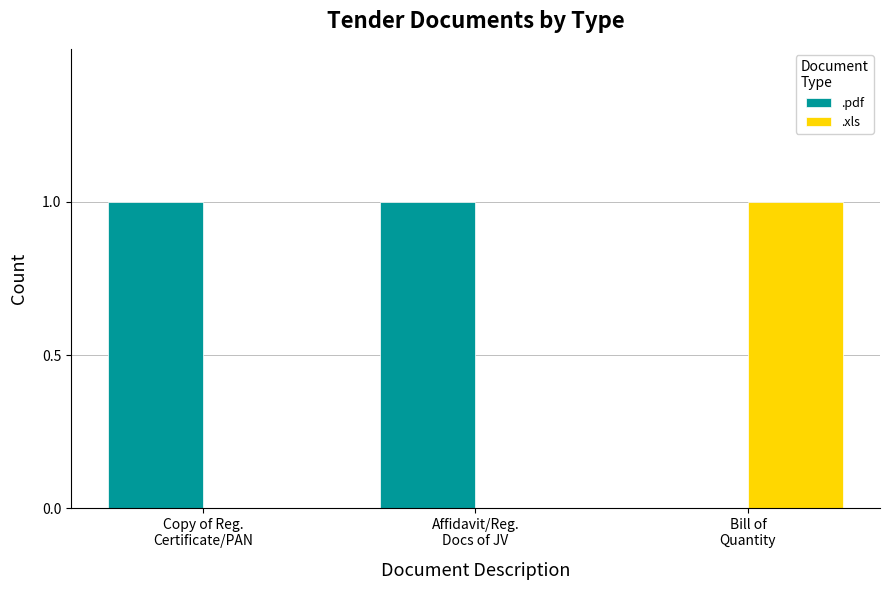

How many distinct data groups are displayed?

2